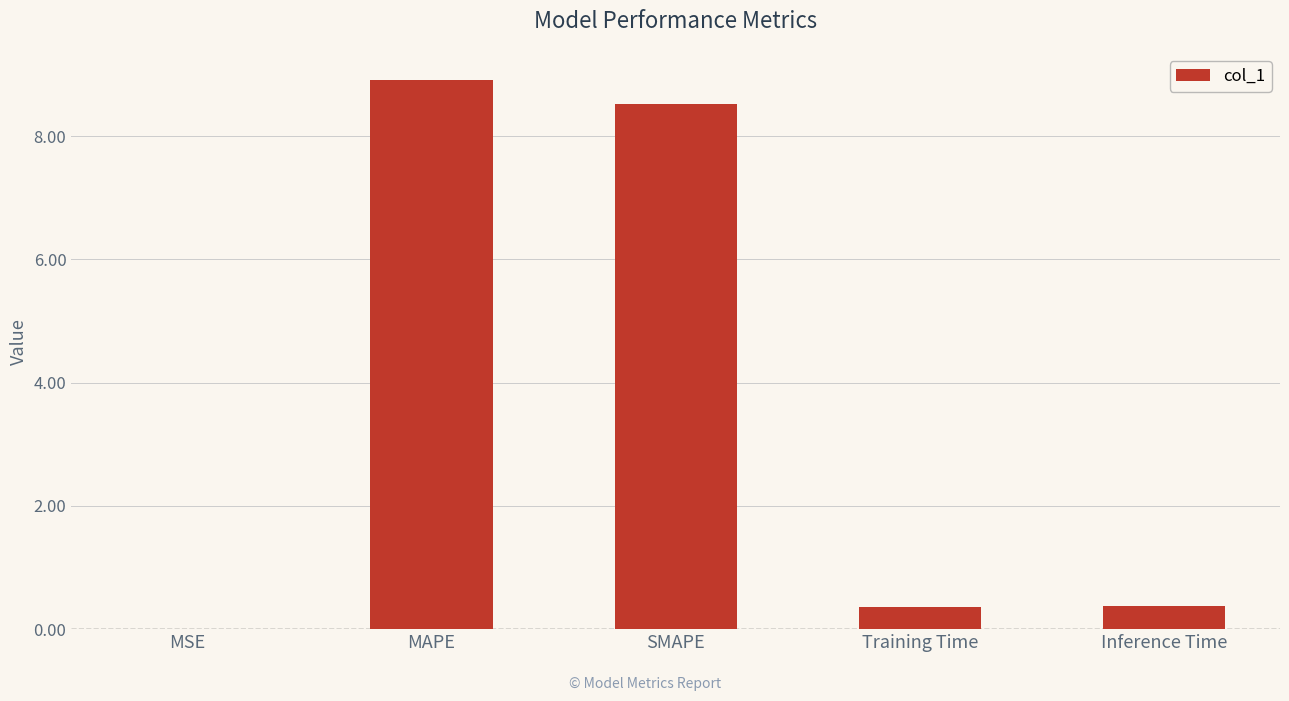

The chart shows a value of 1.8 at SMAPE. True or false?

False